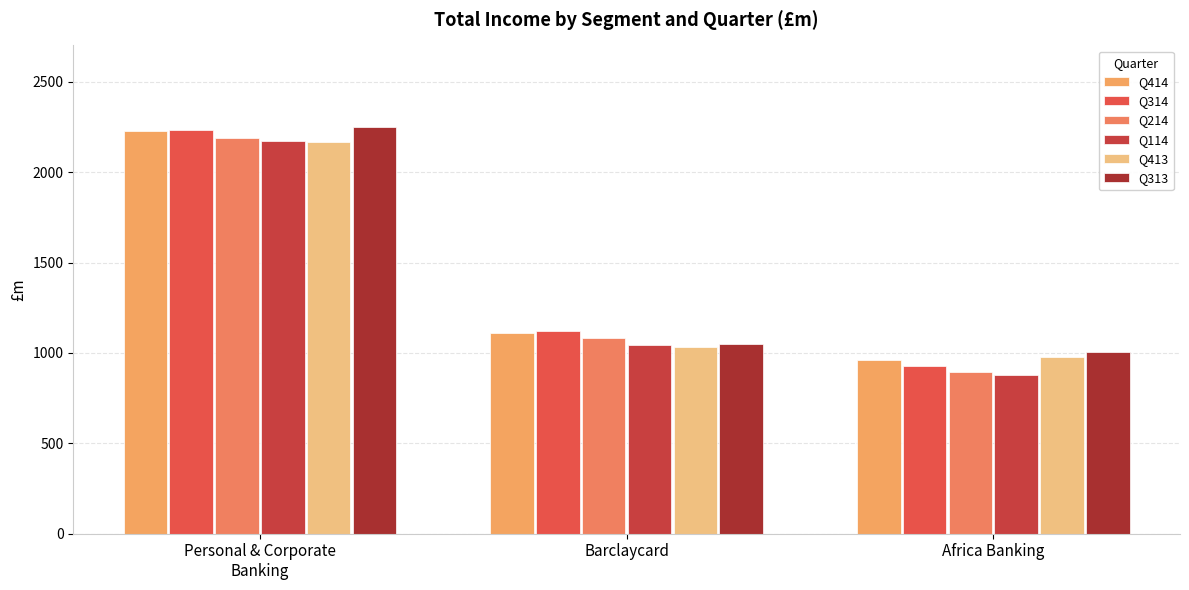

Does the chart contain any negative values?

No